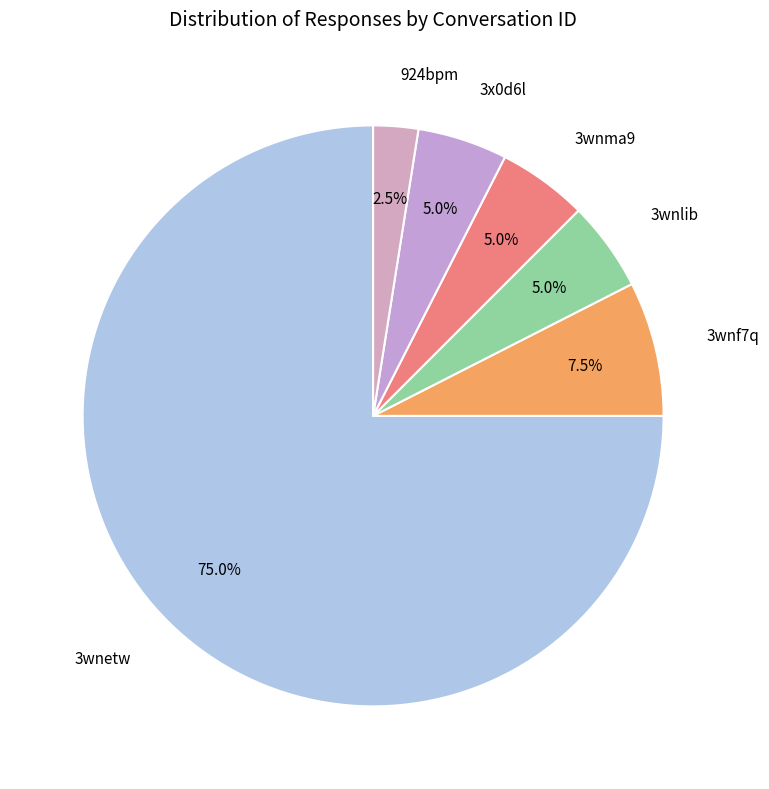

How many slices are in this pie chart?

6